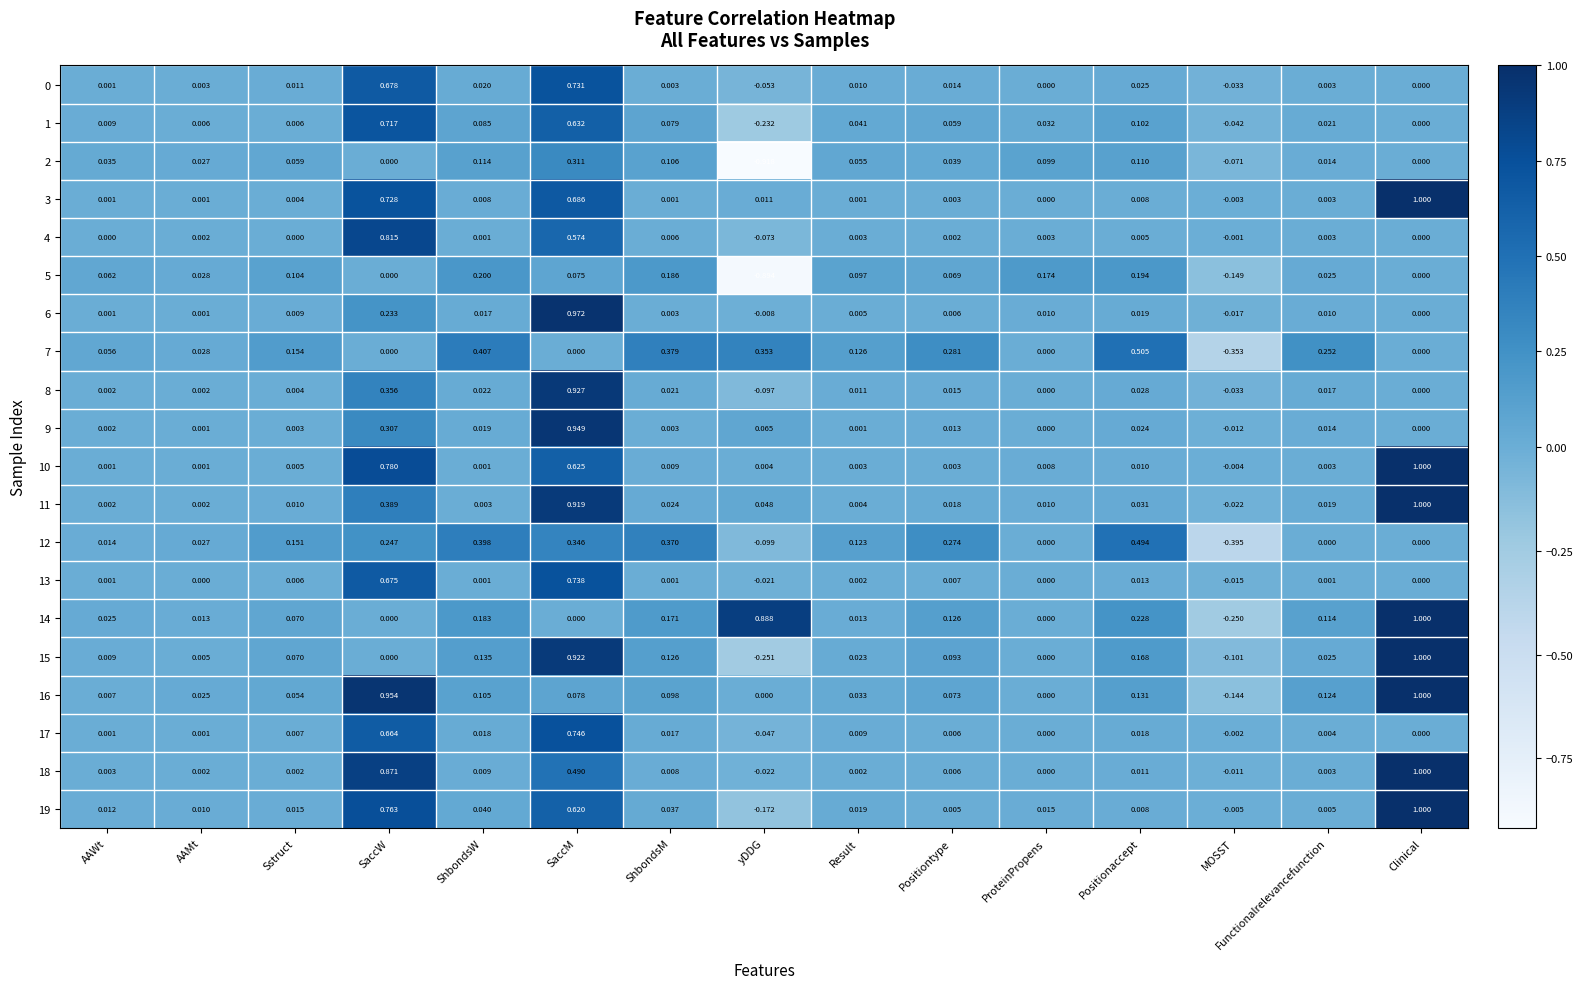

How many values in 5 are below zero?

2